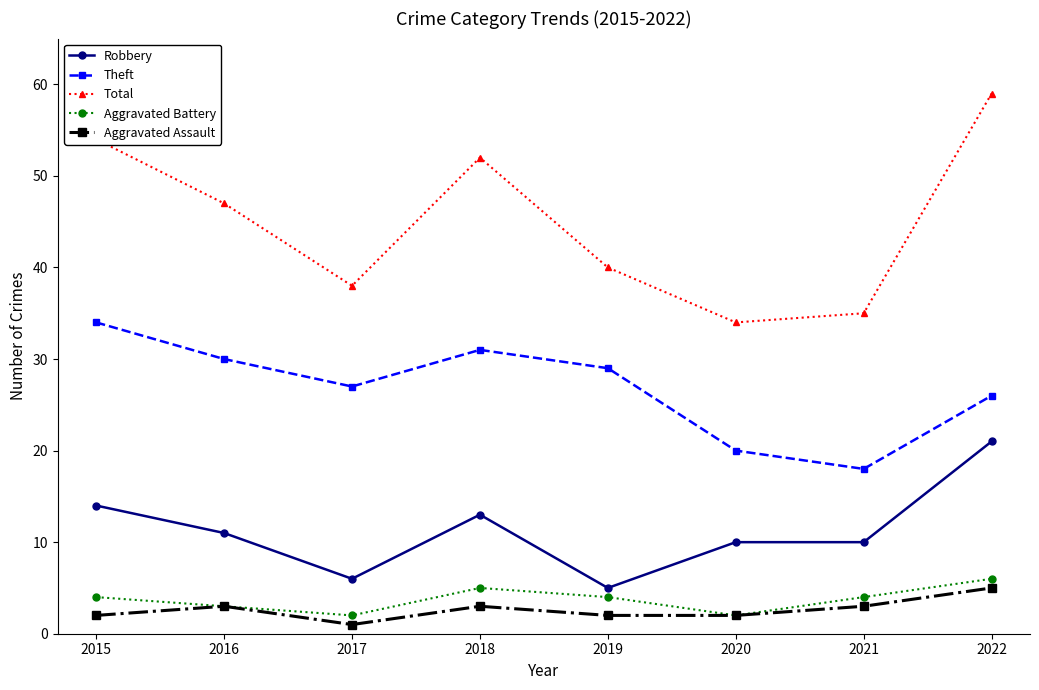

Reading left to right, transcribe all the data shown in this chart.

Robbery: 2015=14	2016=11	2017=6	2018=13	2019=5	2020=10	2021=10	2022=21
Theft: 2015=34	2016=30	2017=27	2018=31	2019=29	2020=20	2021=18	2022=26
Total: 2015=54	2016=47	2017=38	2018=52	2019=40	2020=34	2021=35	2022=59
Aggravated Battery: 2015=4	2016=3	2017=2	2018=5	2019=4	2020=2	2021=4	2022=6
Aggravated Assault: 2015=2	2016=3	2017=1	2018=3	2019=2	2020=2	2021=3	2022=5